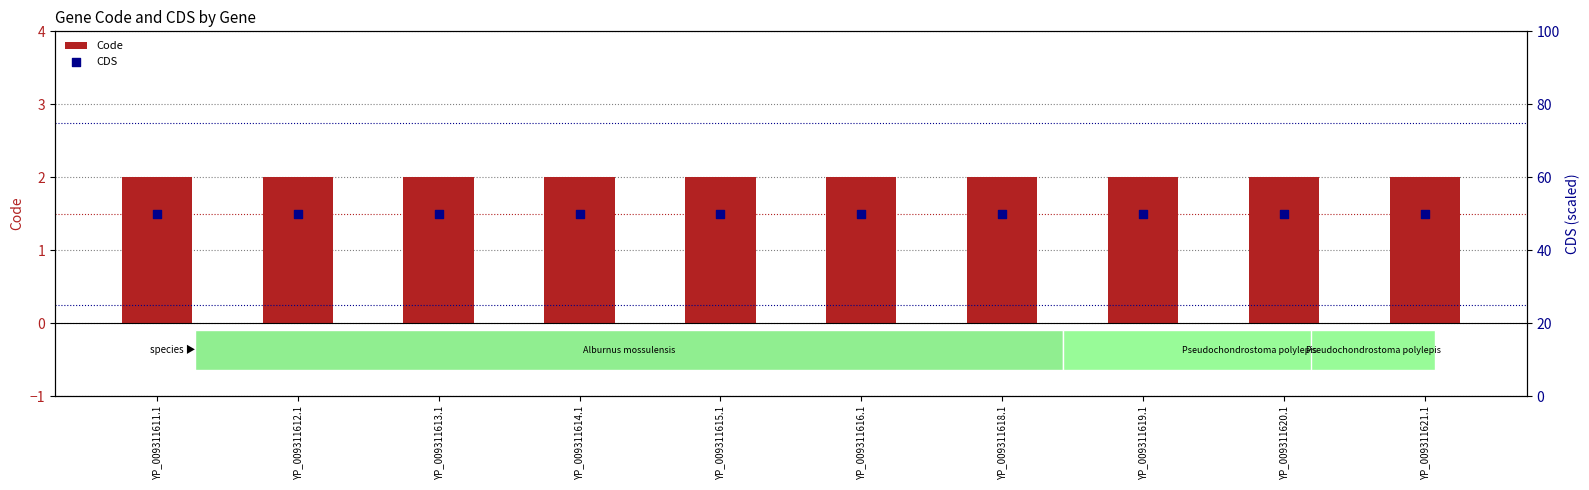

Which series reaches the minimum Y coordinate?

Code